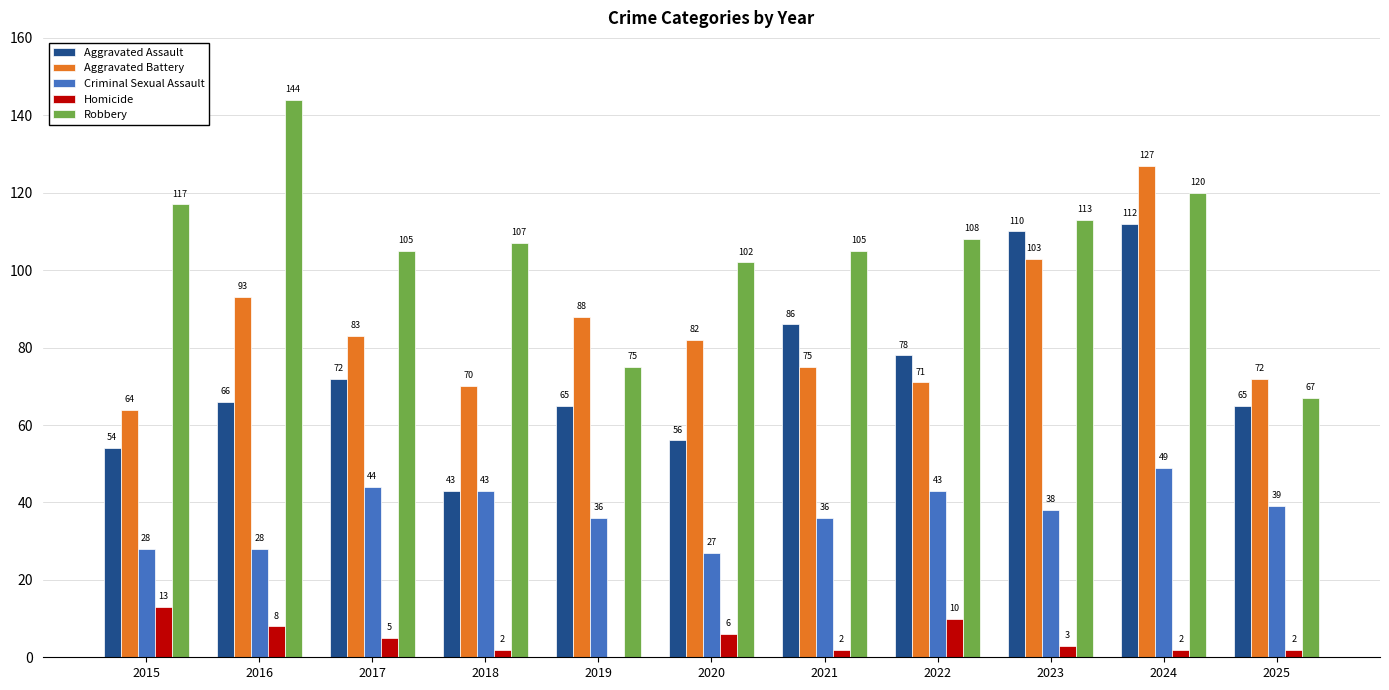

What is the sum of the Aggravated Battery values at 2019 and 2022?

159